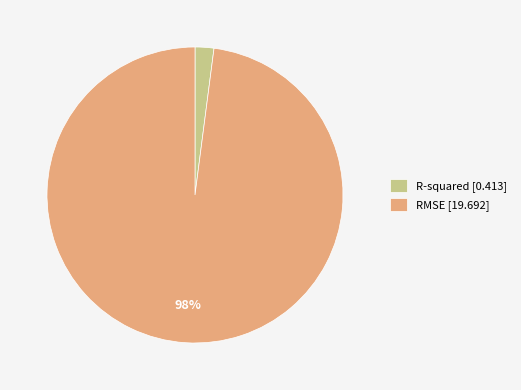

Is the sum of R-squared [0.413] and RMSE [19.692] greater than half?

Yes